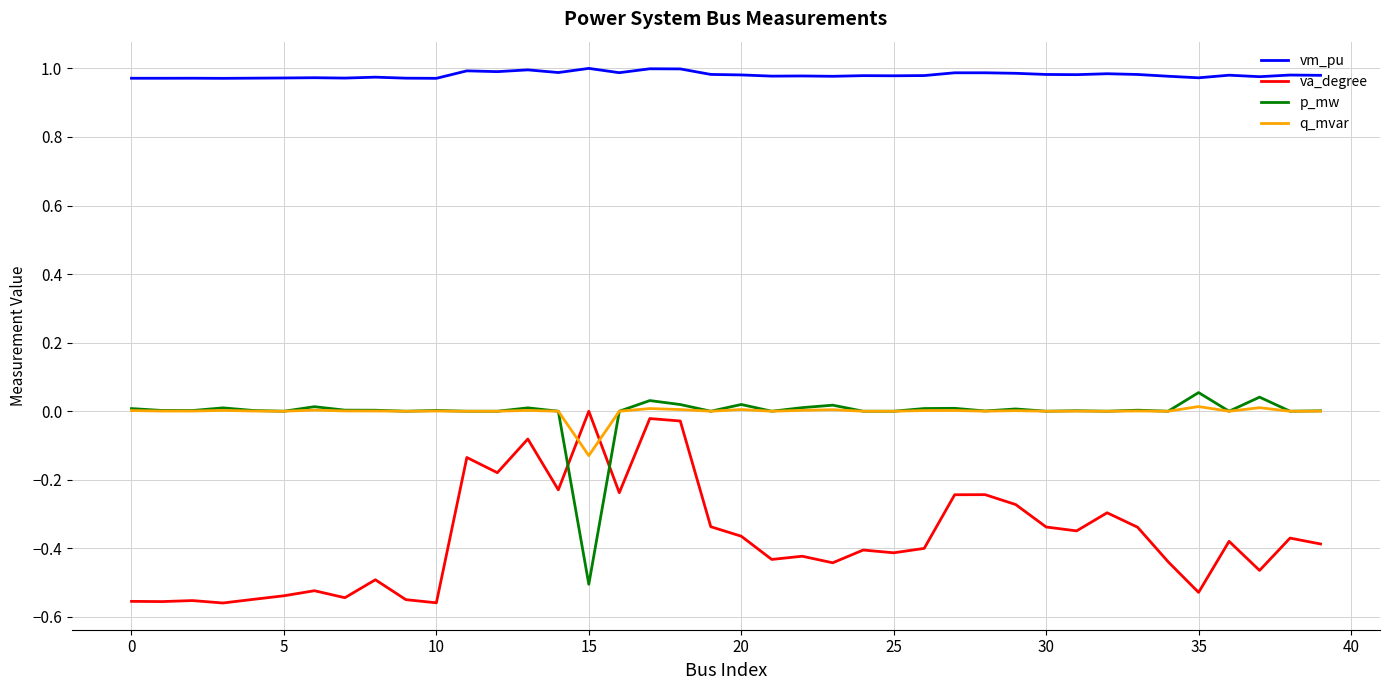

True or false: p_mw and vm_pu cross at least once.

False